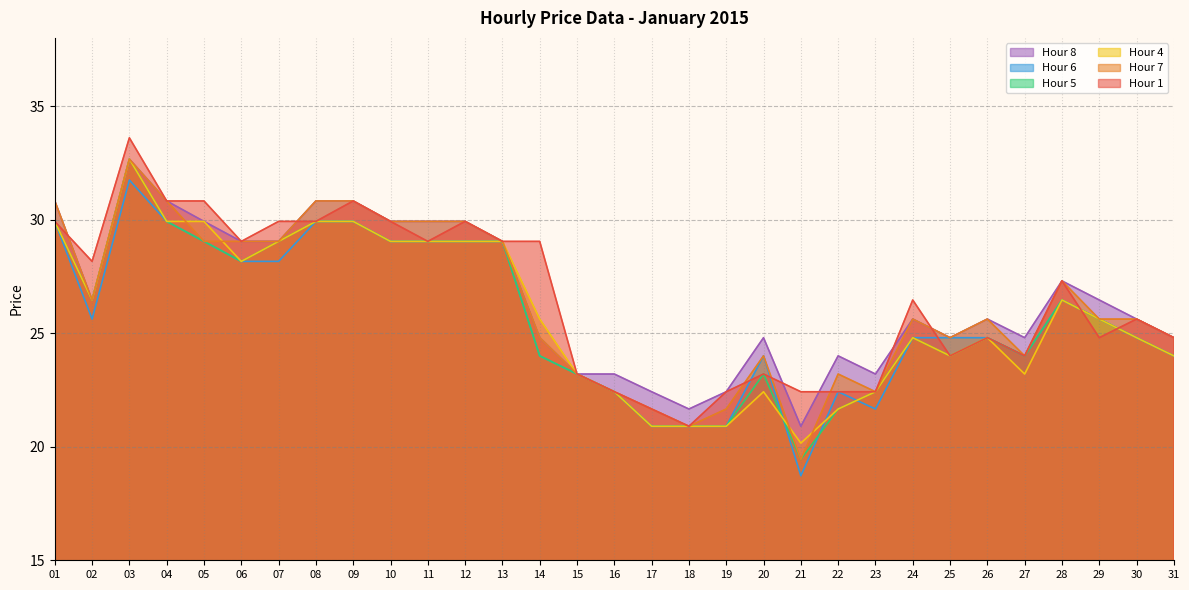

Which series has the largest total across all categories?

Hour 8